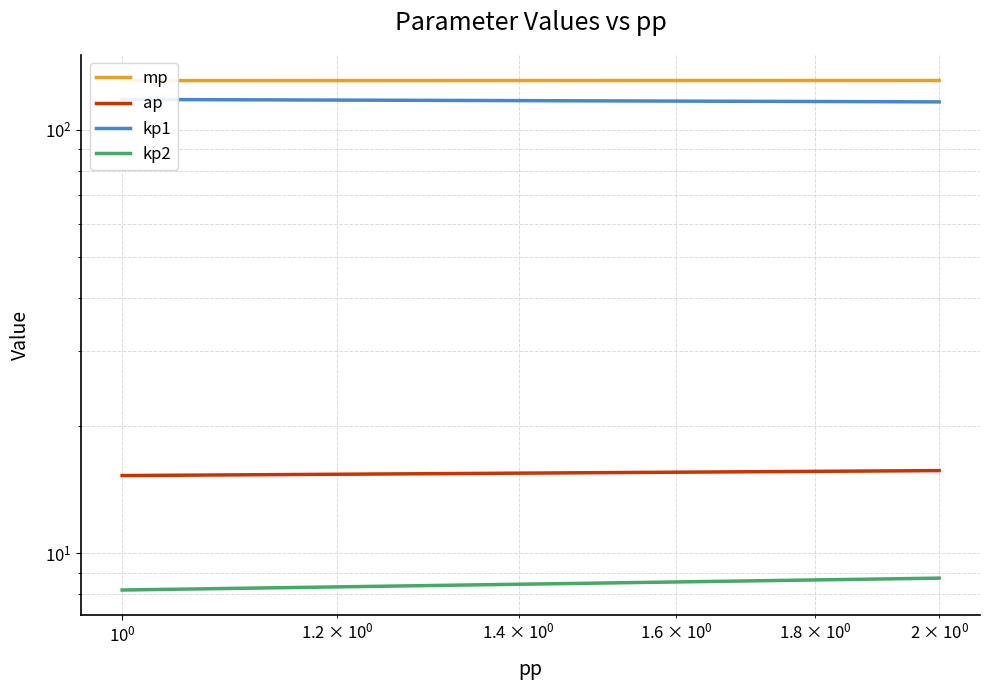

What is the maximum value shown in the chart?

130.5